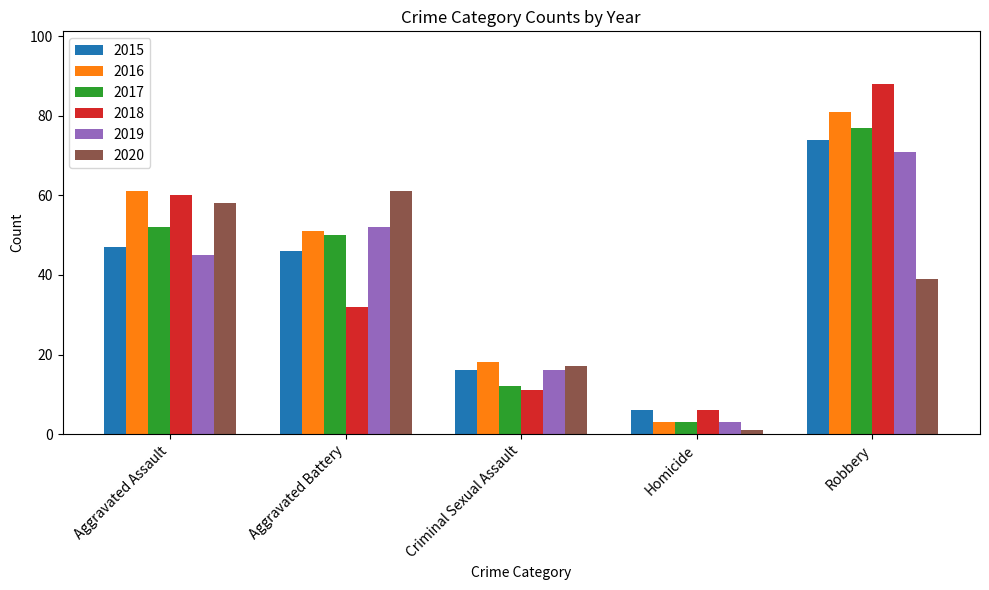

What are all the series names shown in the legend?

2015, 2016, 2017, 2018, 2019, 2020